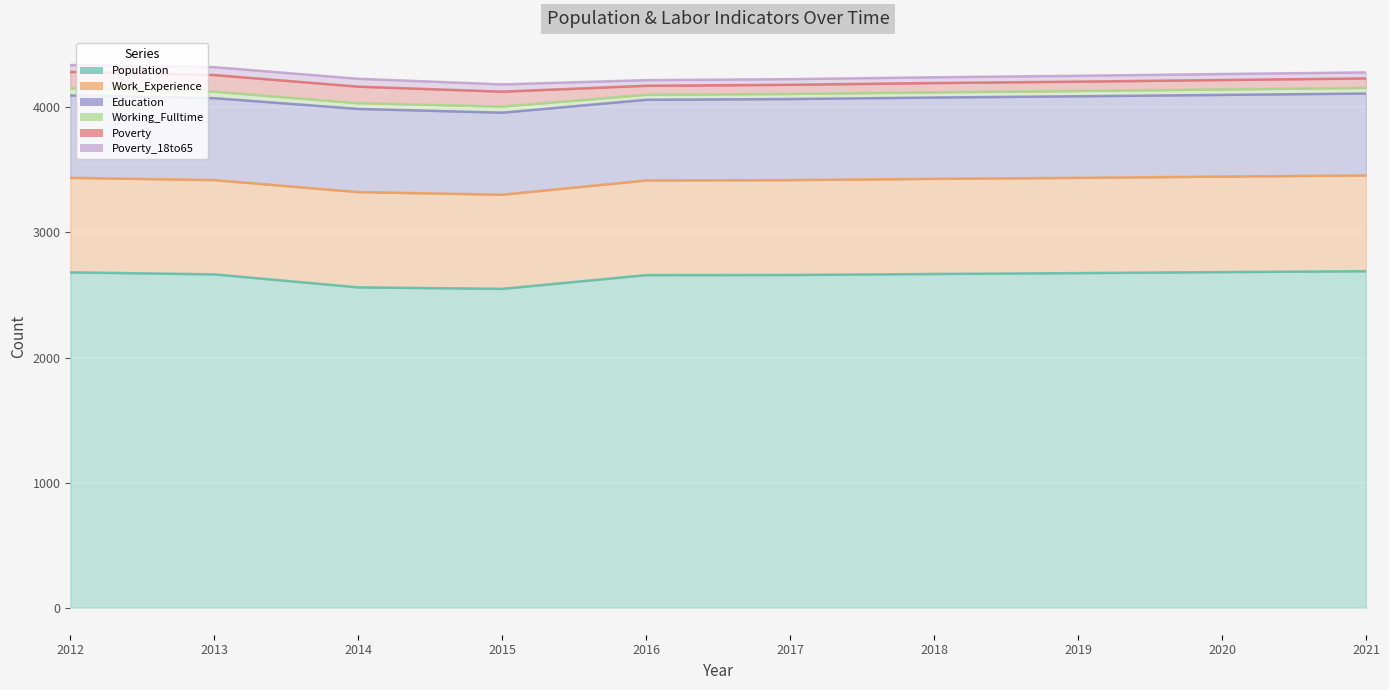

What is the spread (max minus min) of values at 2015?

2500